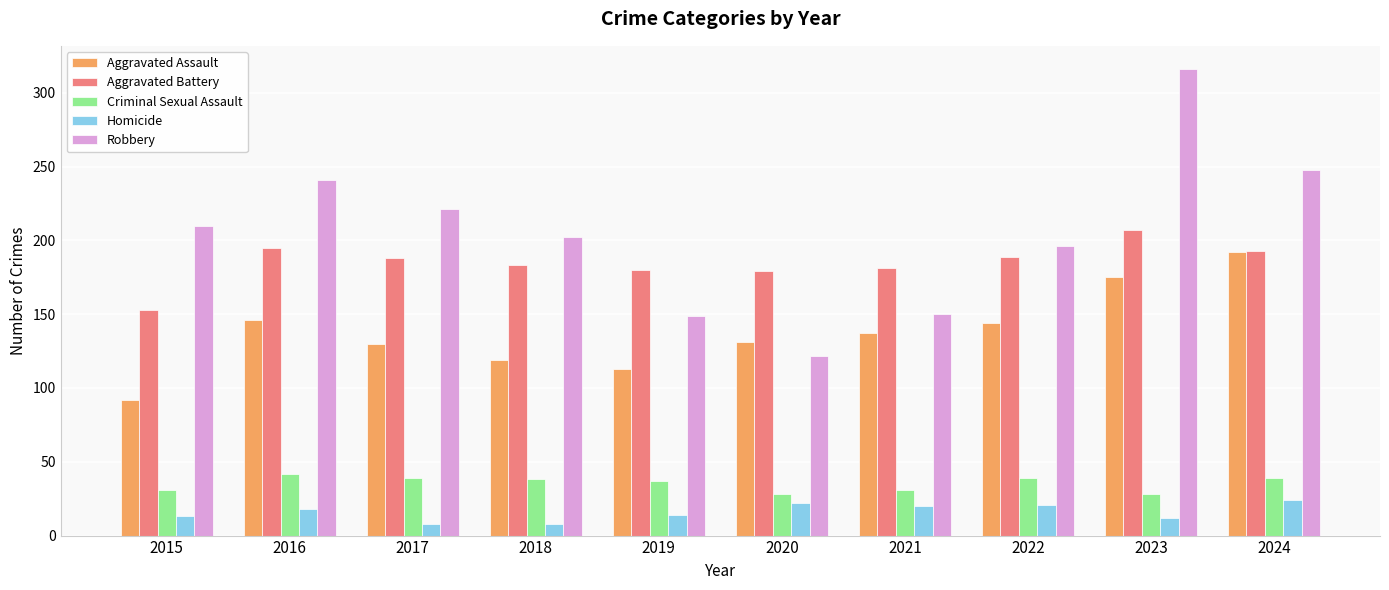

What are all the series names shown in the legend?

Aggravated Assault, Aggravated Battery, Criminal Sexual Assault, Homicide, Robbery